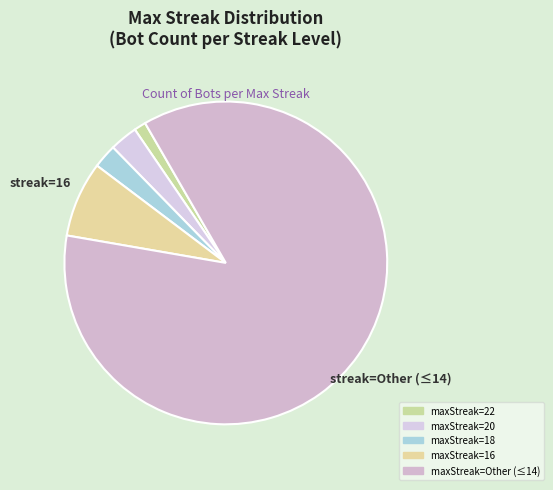

How many slices are in this pie chart?

5